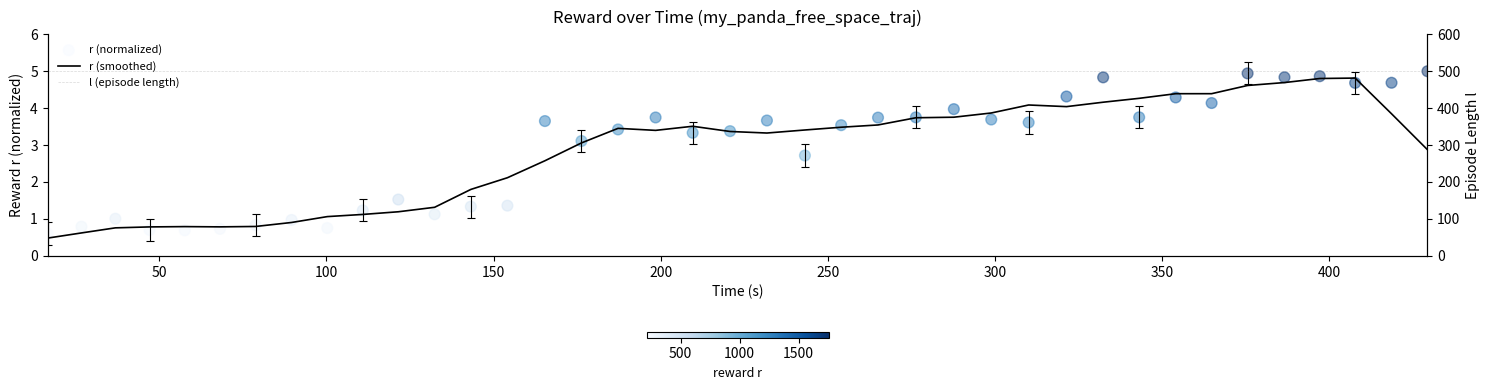

Which series reaches the maximum Y coordinate?

l (episode length)